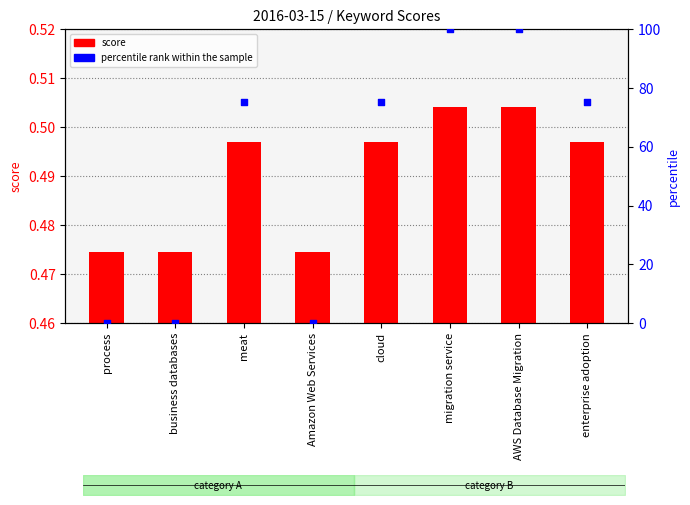

At how many categories does at least one series exceed 32?

5